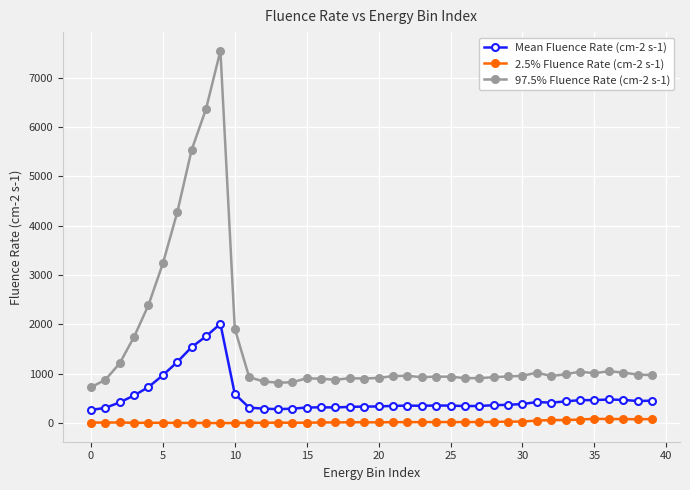

What is the average value of the 2.5% Fluence Rate (cm-2 s-1) series?

29.8